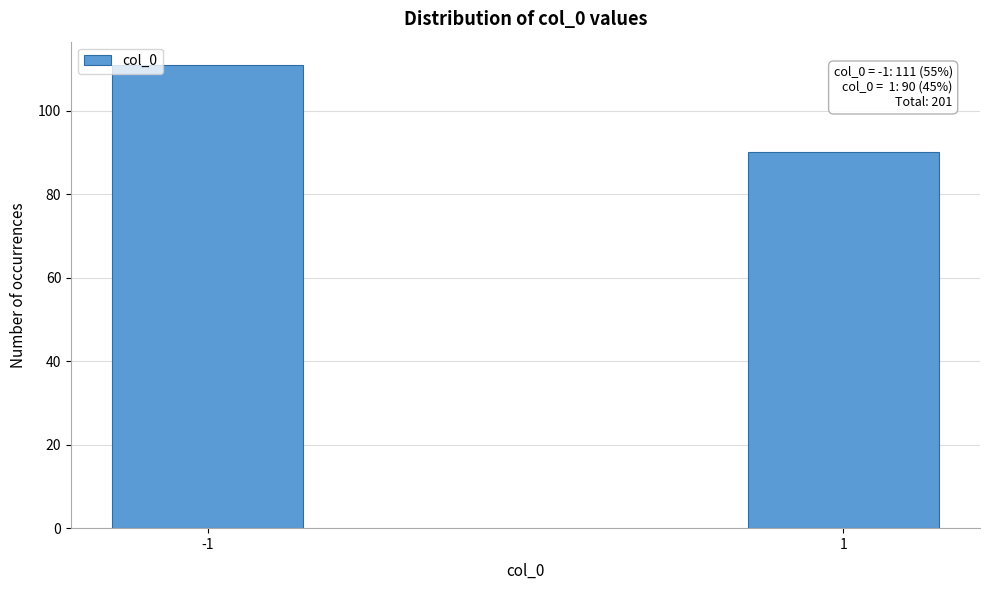

Reading left to right, what are all the values shown in this chart?

-1=111	1=90